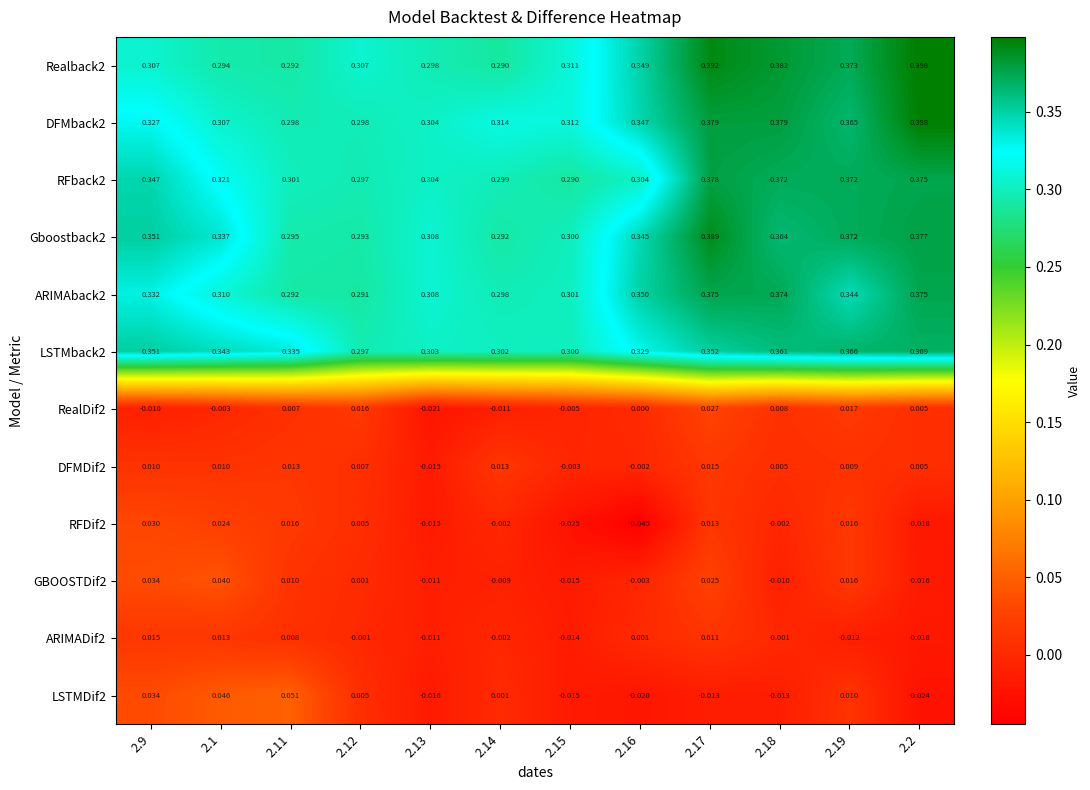

Is the value of DFMback2 at 2.19 greater than the value of Gboostback2 at 2.14?

Yes